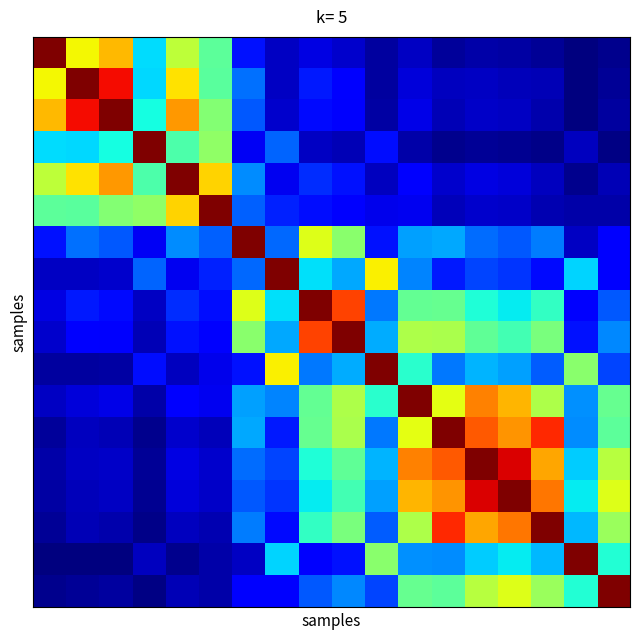

Count the number of data series in this chart.

18